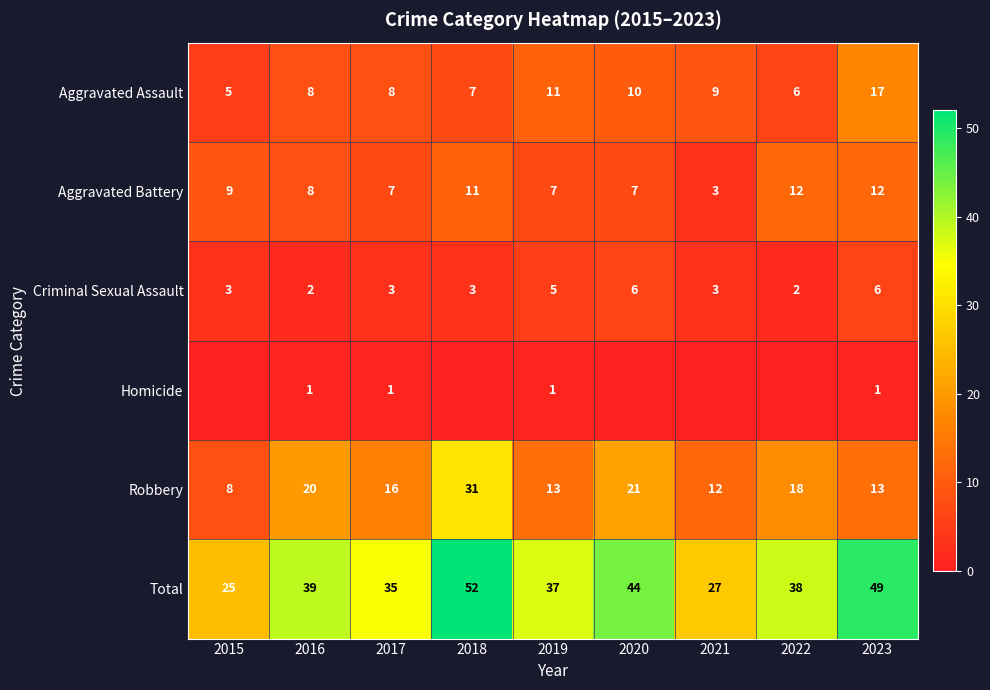

Read the Robbery value at 2021, to the nearest 10.

10